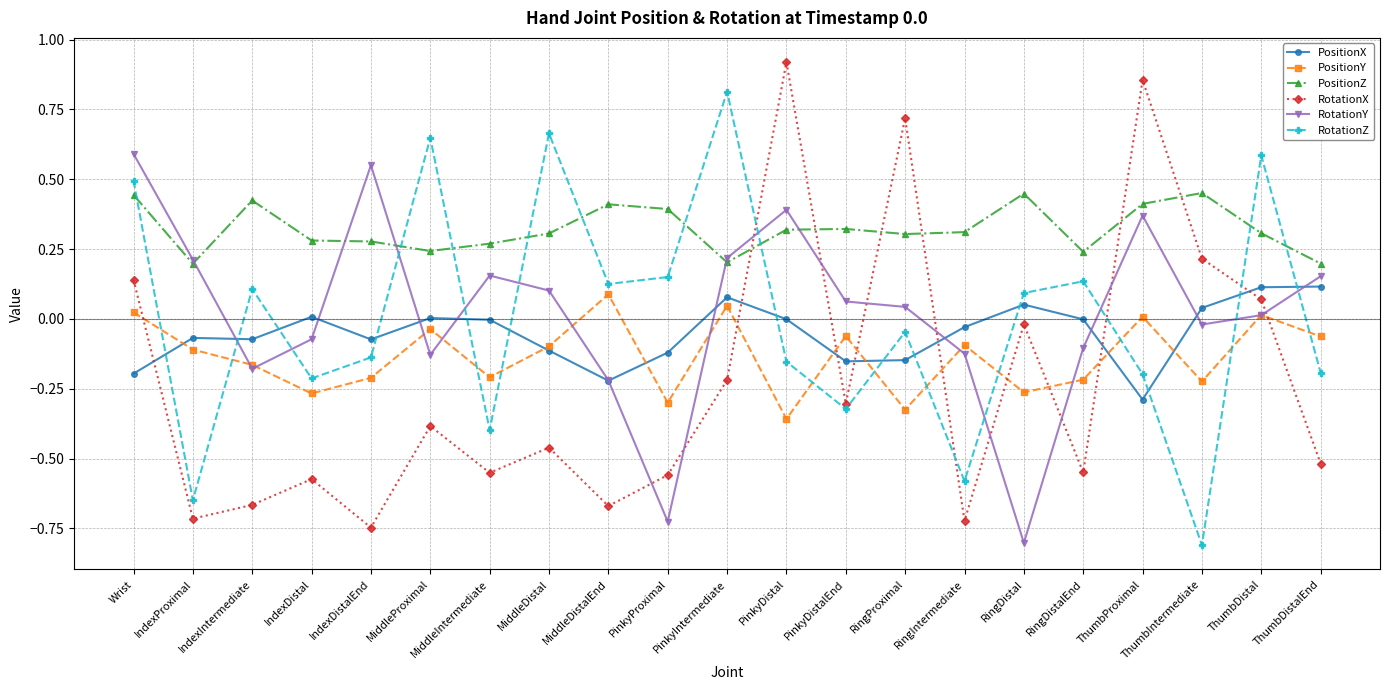

What is the lowest value of the RotationZ series?

-0.8